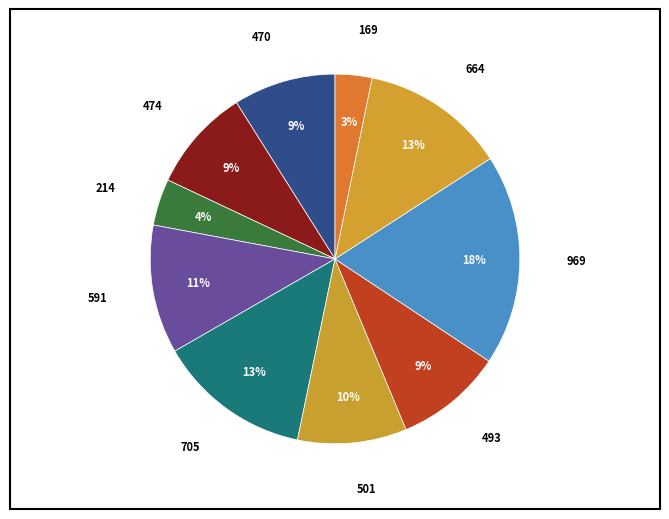

To the nearest percent, what is the average slice percentage?

10%